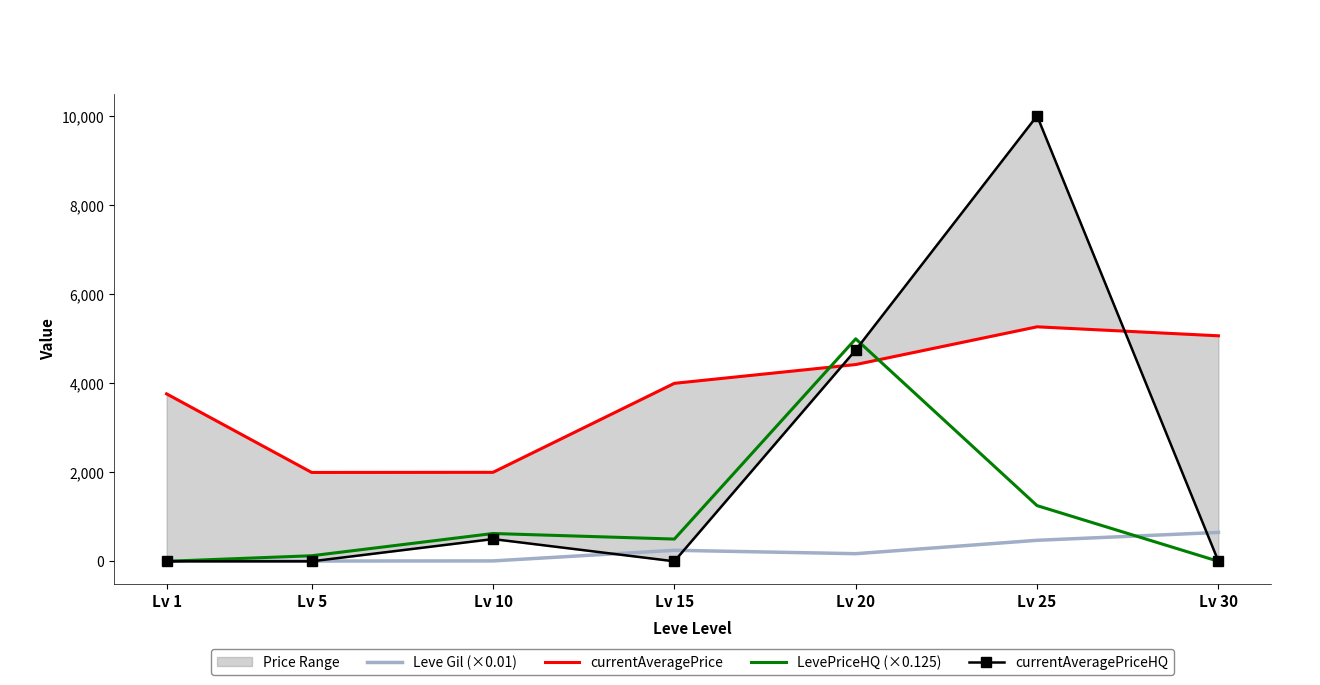

Reading left to right, transcribe all the data shown in this chart.

Leve Gil (×0.01): 6.9	6.0	8.8	247.9	171.2	472.0	649.1
currentAveragePrice: 3763.0	1997.0	2000.0	4000.0	4422.0	5270.0	5068.0
LevePriceHQ (×0.125): 0.0	125.0	625.0	500.0	5000.0	1251.4	0.0
currentAveragePriceHQ: 0.0	0.0	500.0	0.0	4749.0	10011.0	0.0